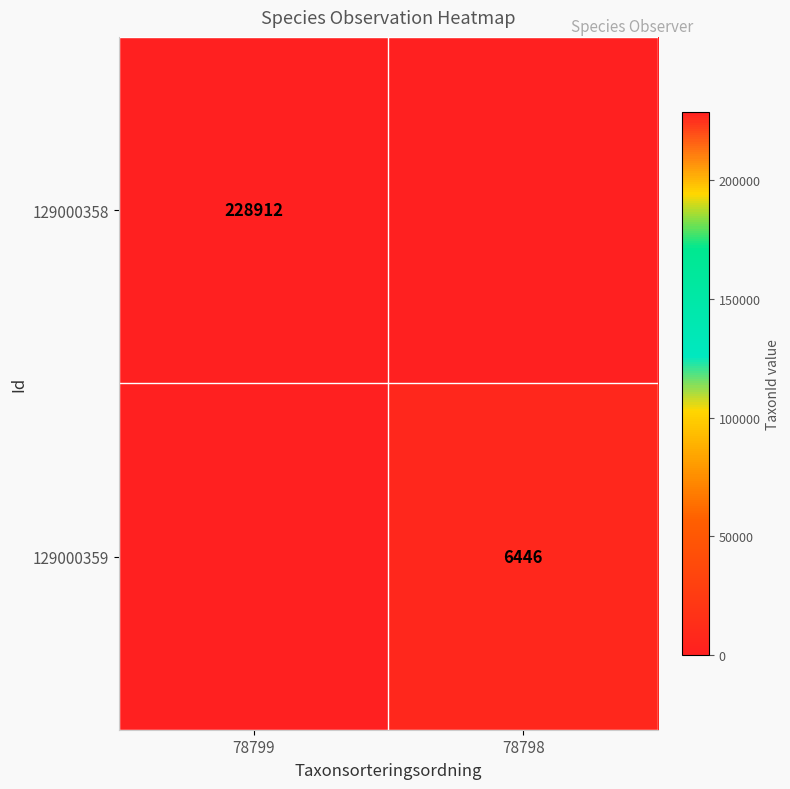

The value of 129000358 at 78799 is 401135. True or false?

False